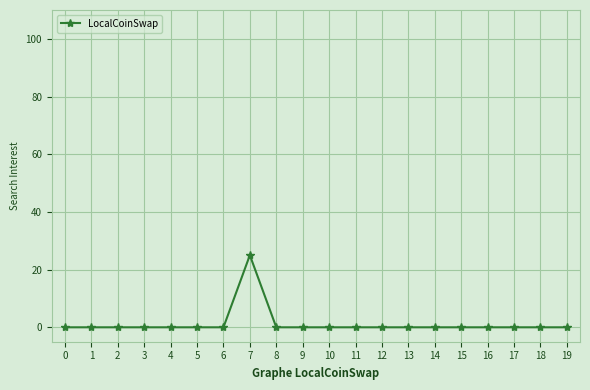

Reading left to right, list all the values displayed in this chart.

0	0	0	0	0	0	0	25	0	0	0	0	0	0	0	0	0	0	0	0